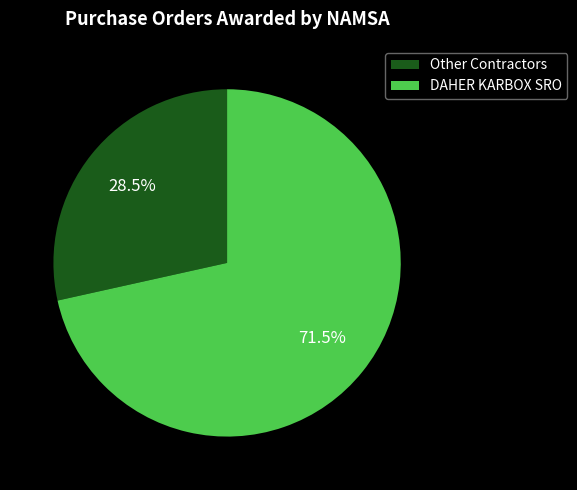

Which category has the smallest portion of the pie?

Other Contractors